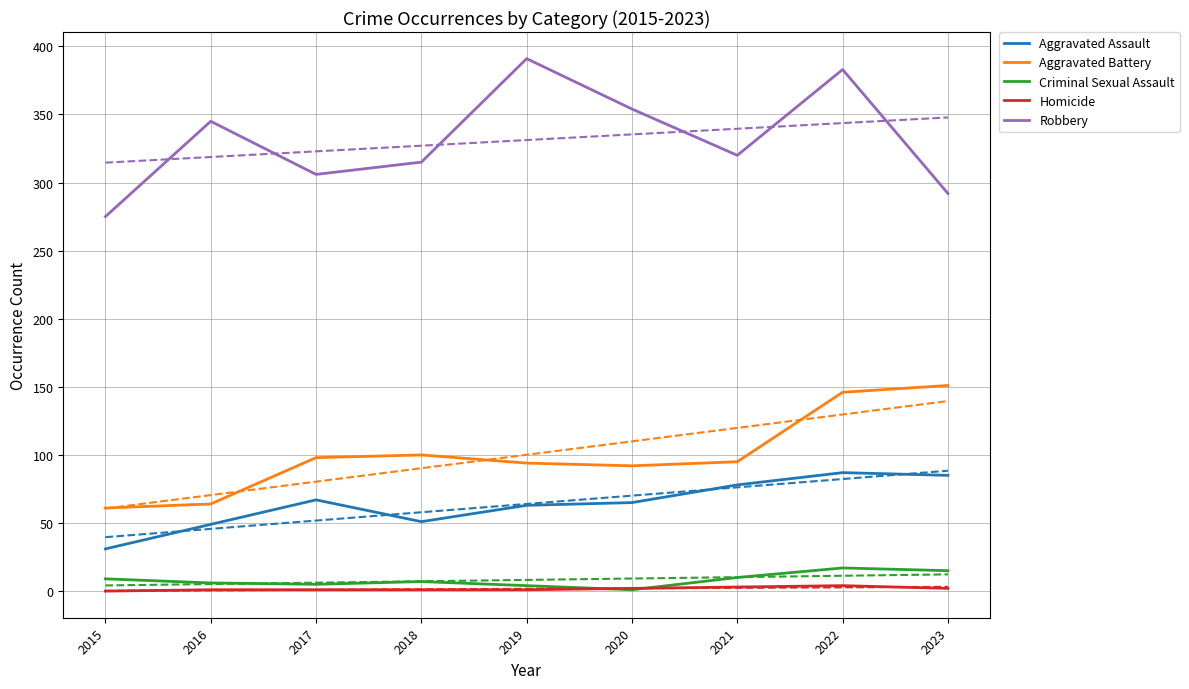

What is the value of the Aggravated Battery point at the 2nd from the left?

64